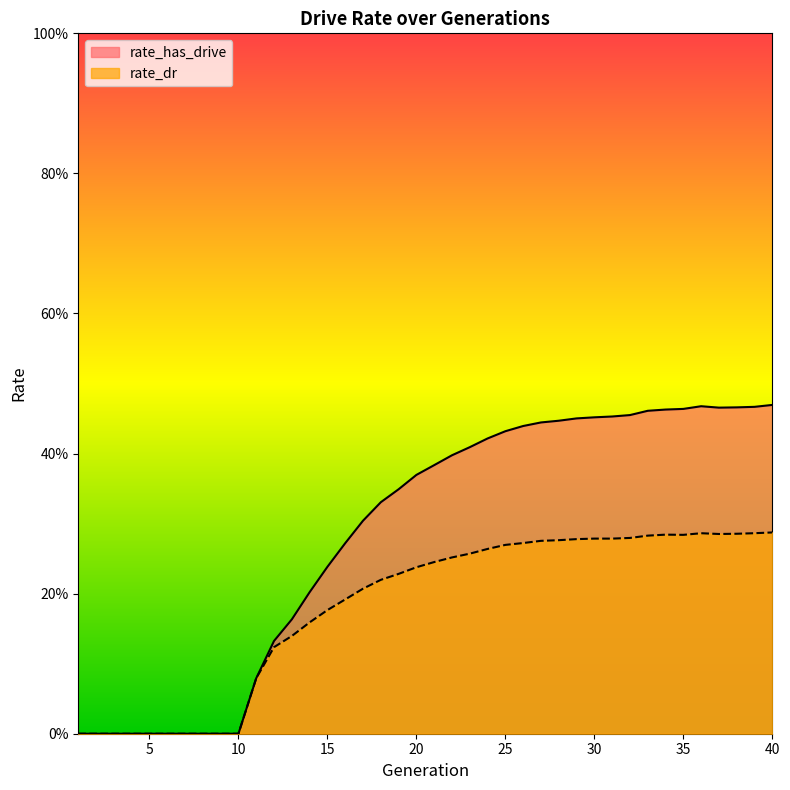

True or false: rate_dr and rate_has_drive intersect in this chart.

False